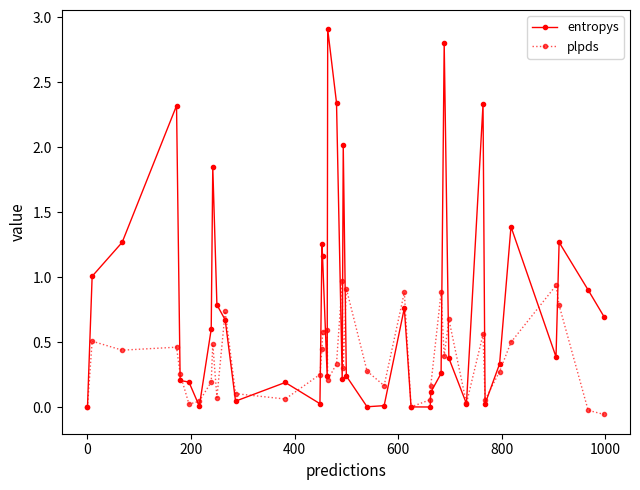

What is the maximum value for entropys?

2.9